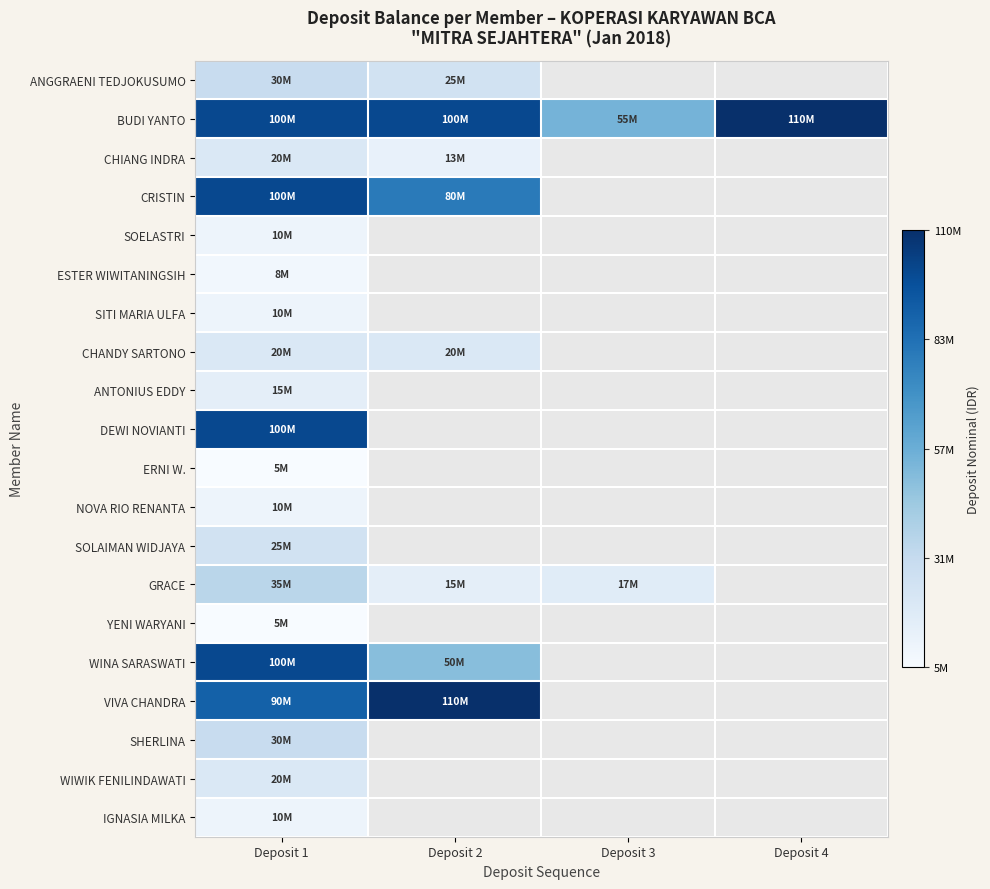

What is the lowest value of the CHANDY SARTONO series?

20000000.0